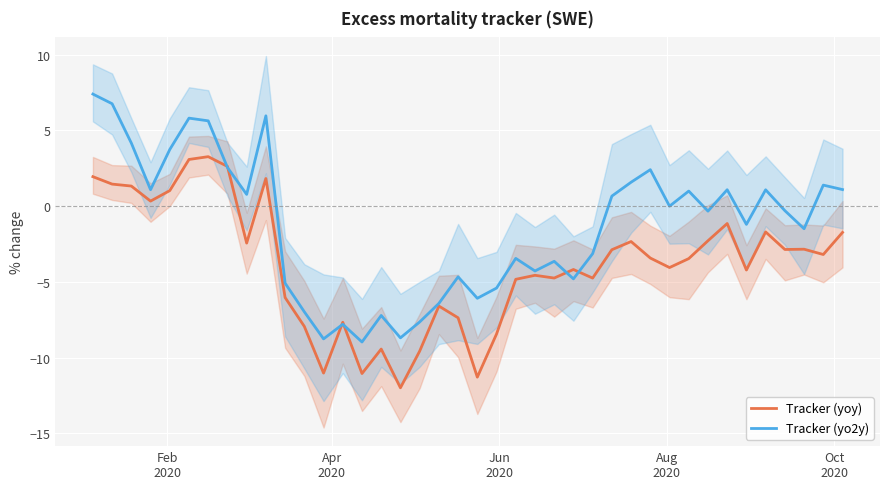

True or false: Tracker (yo2y) has more than 0 interior local peaks.

True